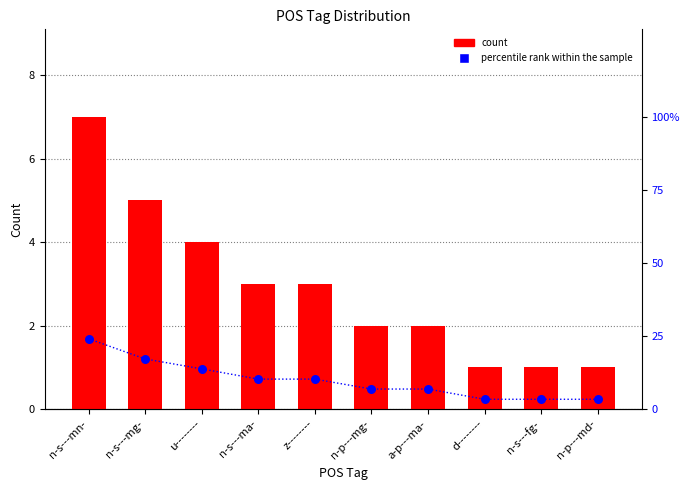

What are all the series names shown in the legend?

count, percentile rank within the sample